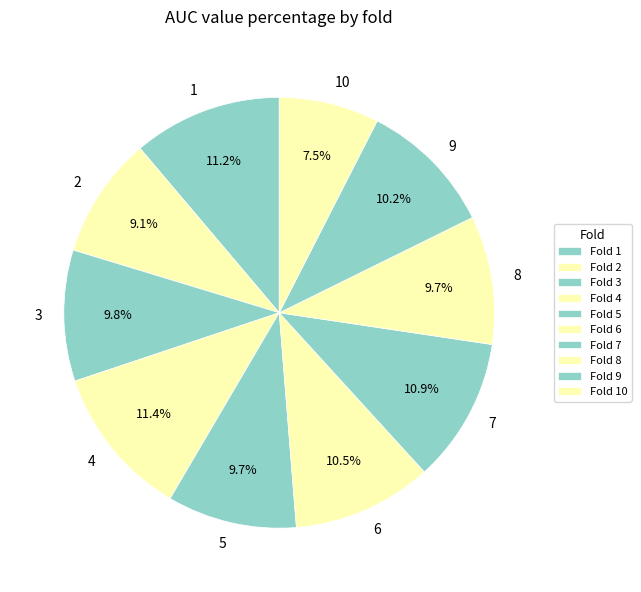

True or false: 7 accounts for 11% of the total.

True